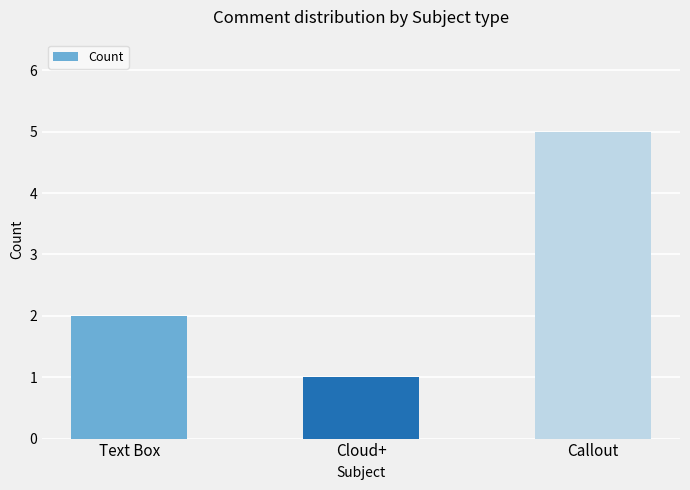

Reading left to right, what are all the values shown in this chart?

2	1	5